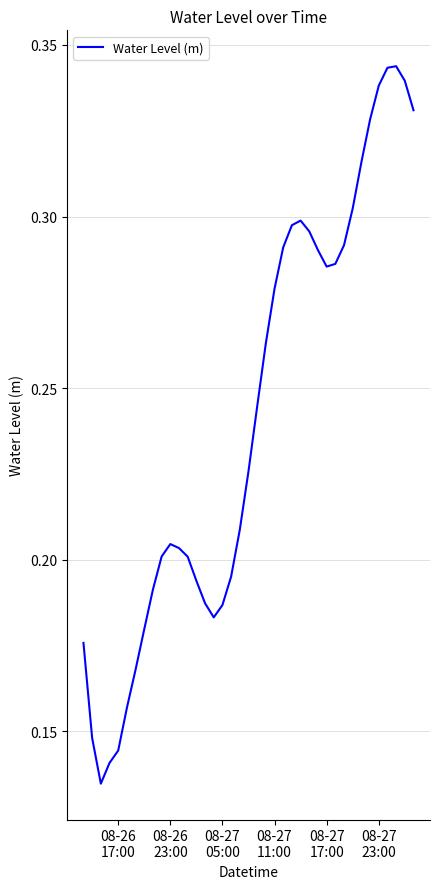

How many categories are shown in the chart?

39